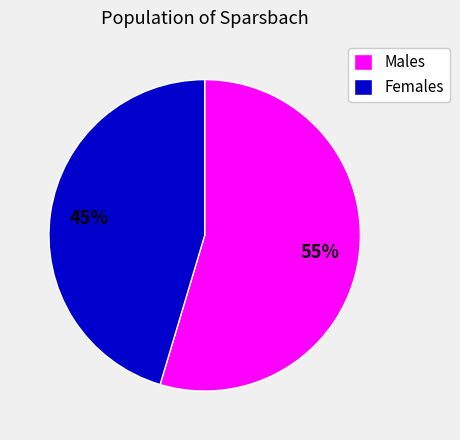

True or false: Males accounts for 55% of the total.

True